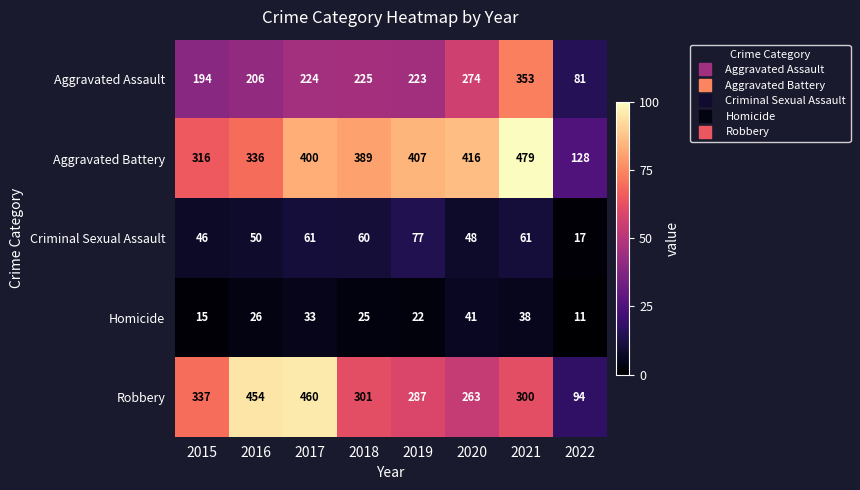

At how many categories does at least one series exceed 49?

8